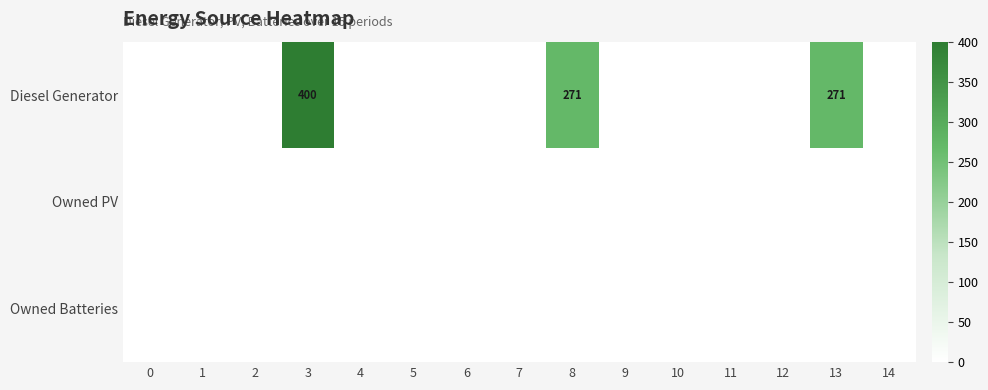

The value of Diesel Generator at 3 is 254. True or false?

False